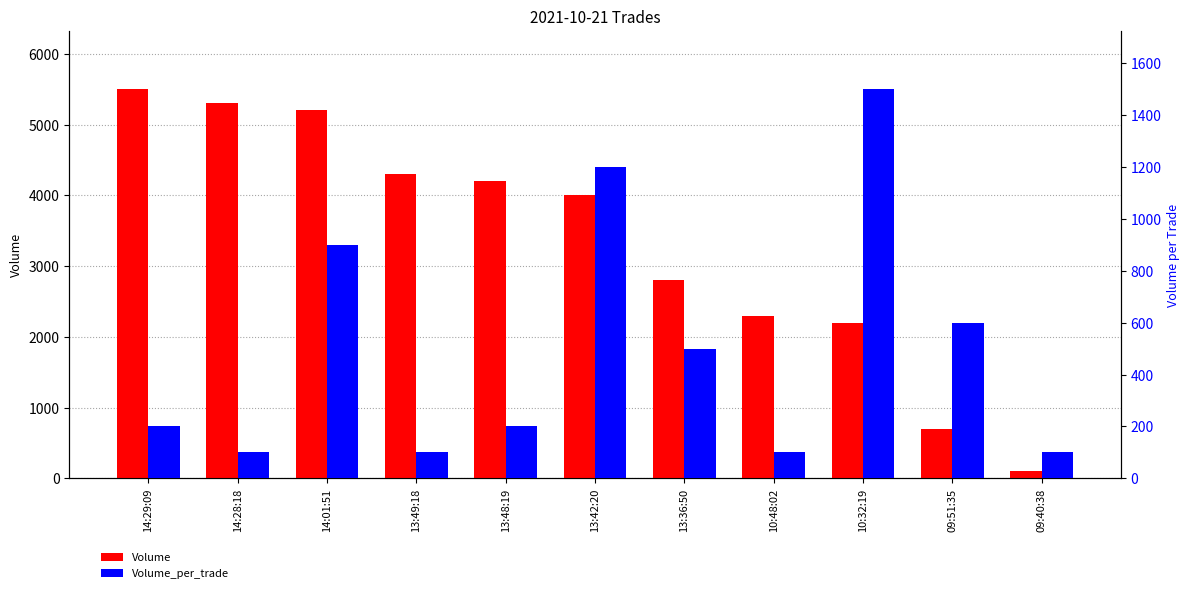

True or false: Volume has a value of 5200 at 14:01:51.

True